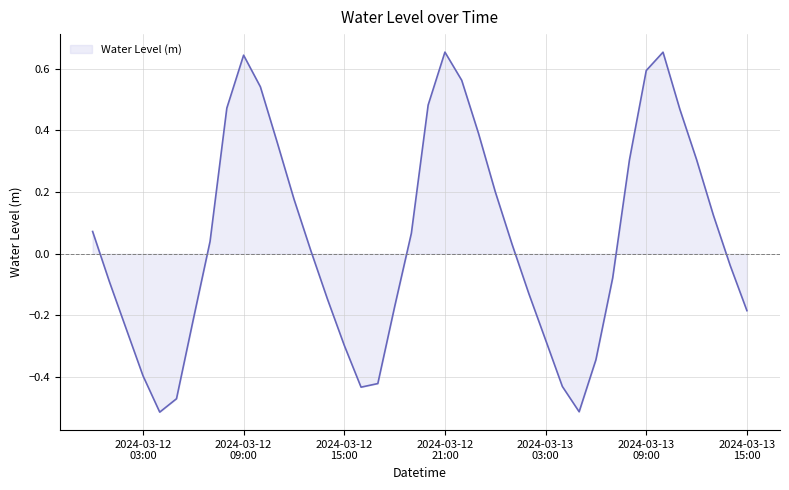

What is the difference between the maximum and minimum values?

1.2